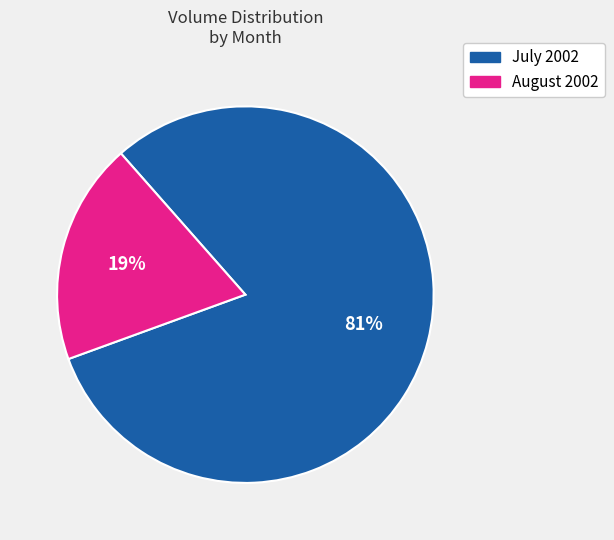

To the nearest percent, what is the average slice percentage?

50%